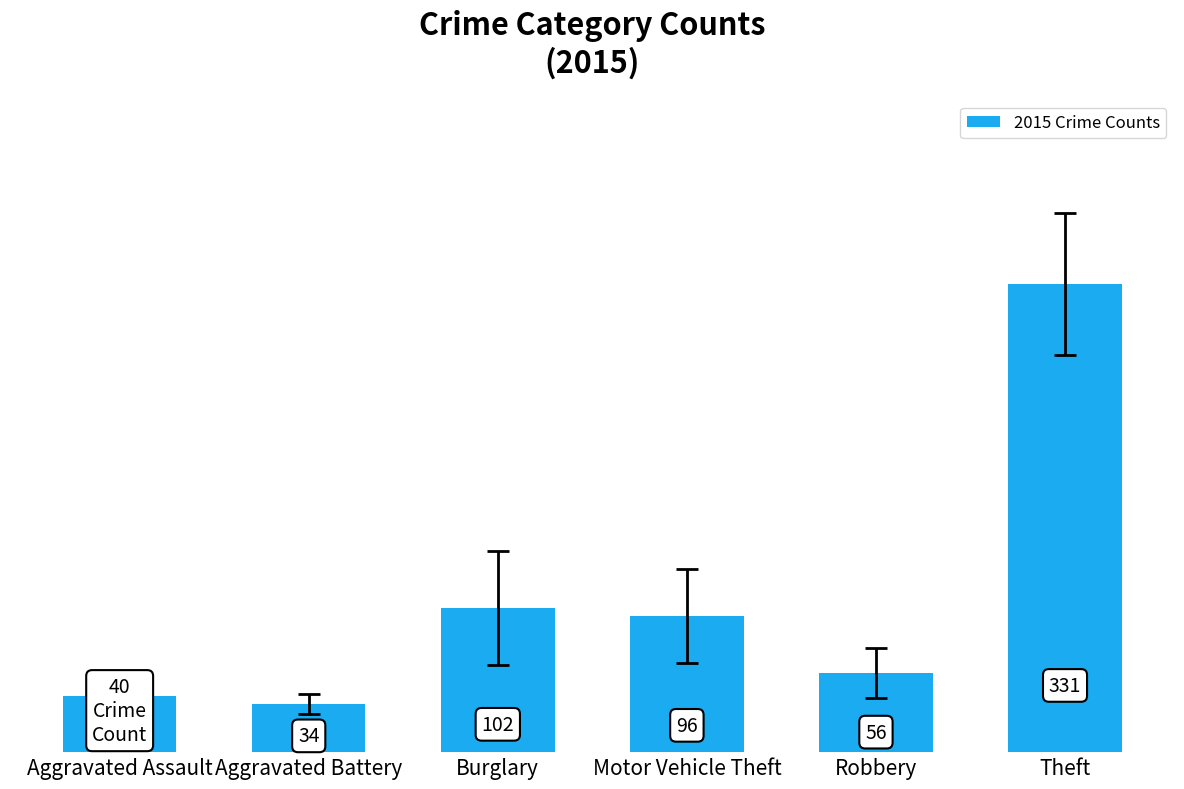

Which has a higher value, Aggravated Assault or Motor Vehicle Theft?

Motor Vehicle Theft